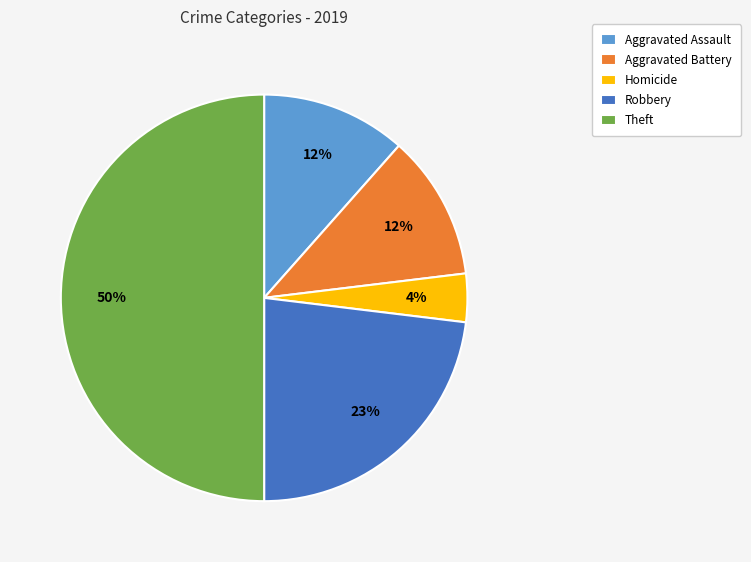

Count the number of slices in the pie.

5